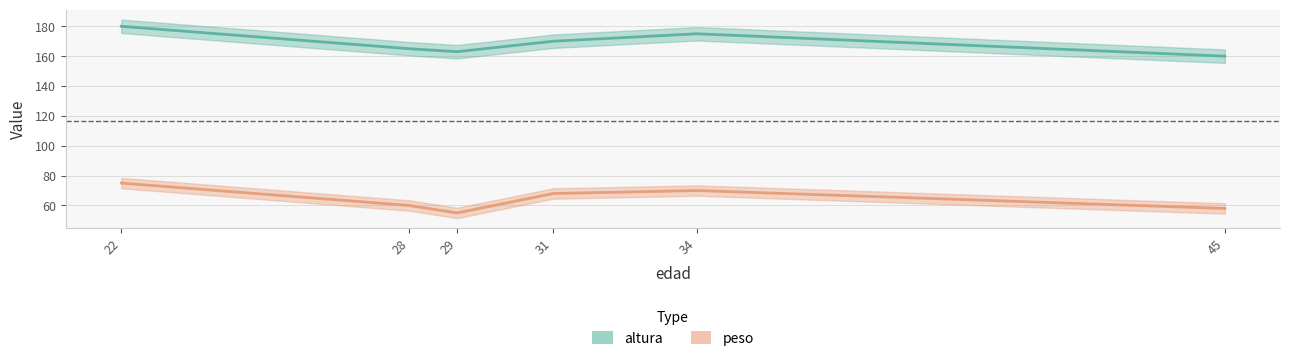

What is the sum of all peso values?

386